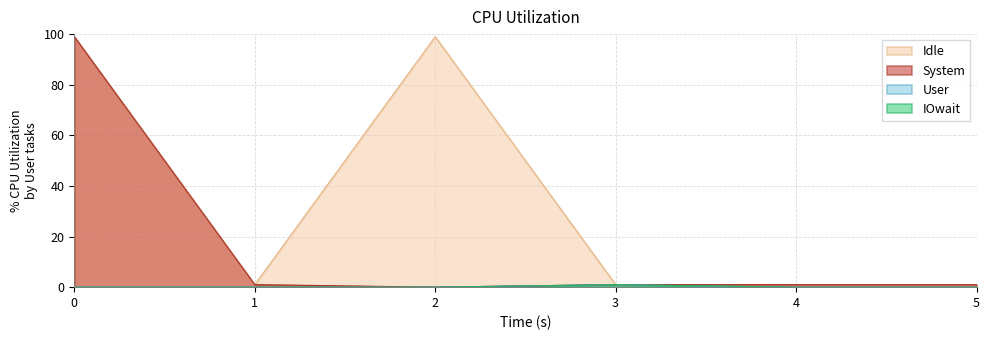

Does the chart display data point markers on the line(s)?

No